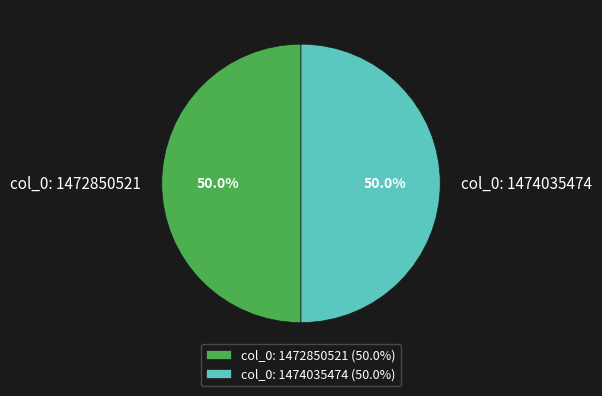

Combined, do col_0: 1474035474 and col_0: 1472850521 account for over 50%?

Yes